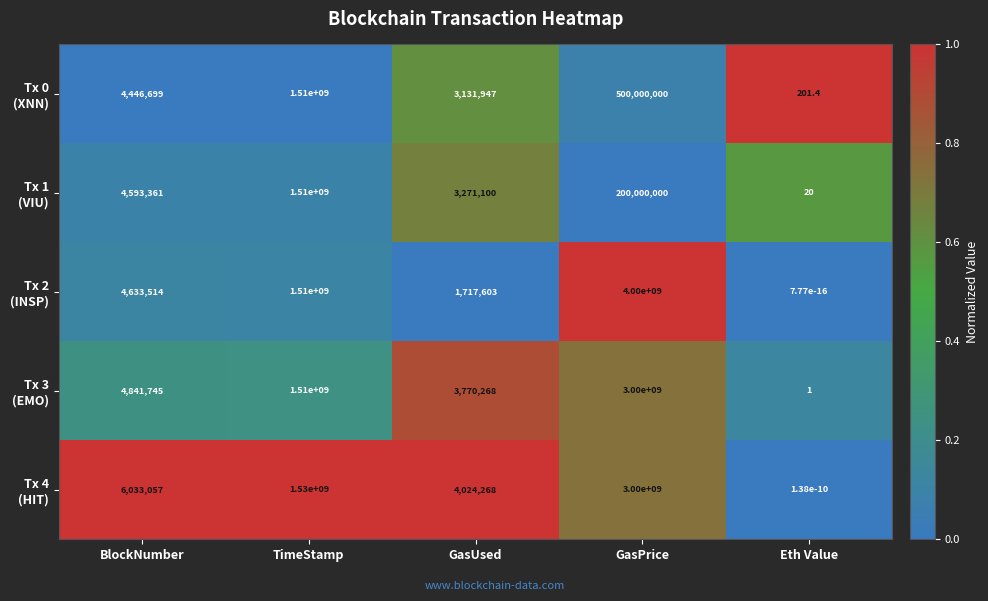

What is the difference between the highest and lowest values at BlockNumber?

1586358.0